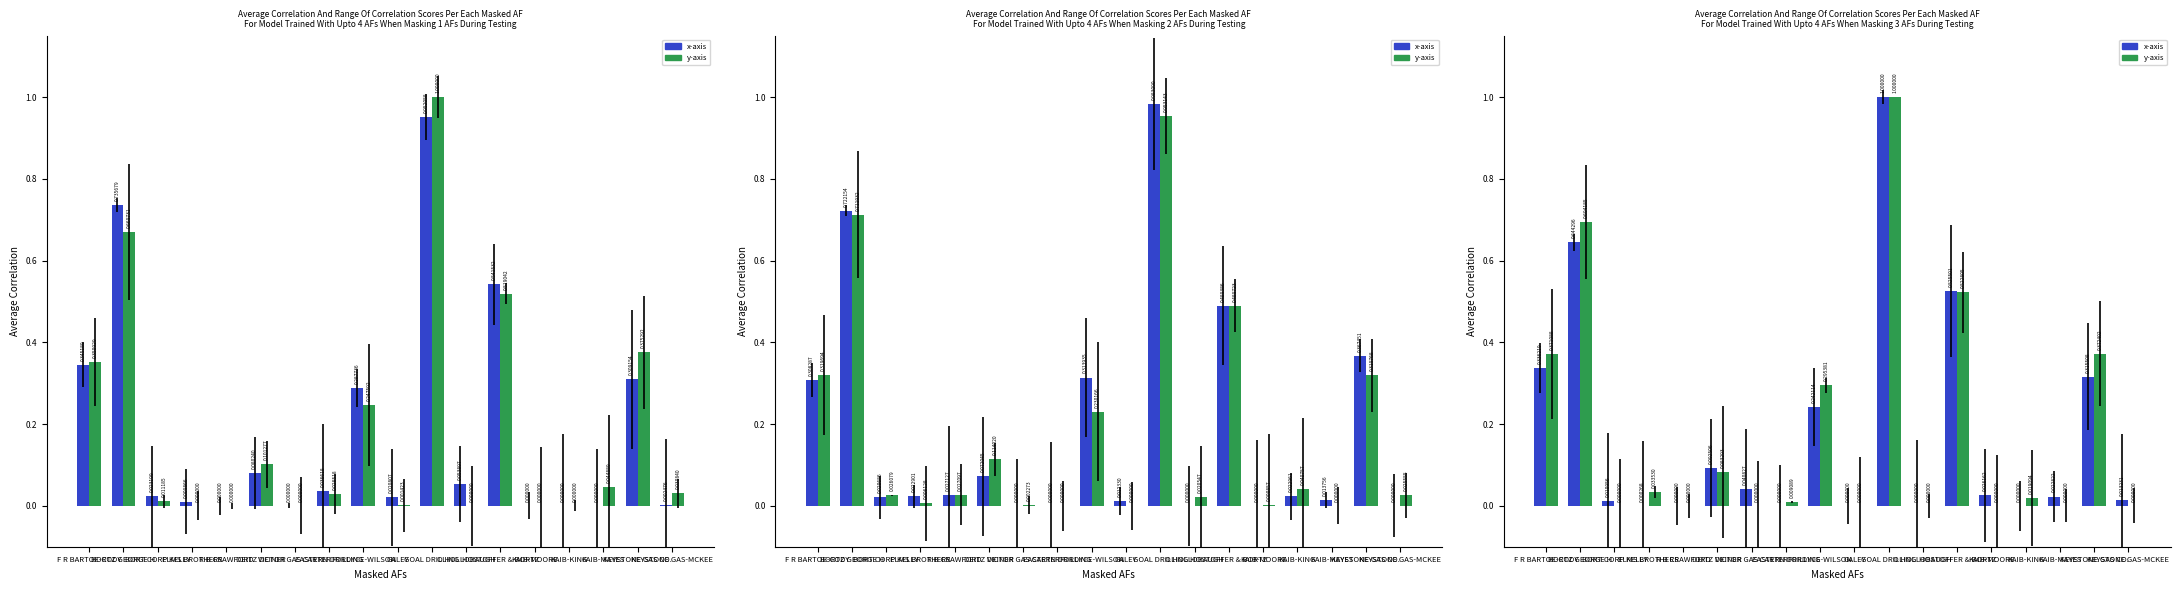

List the series in order of their peak value, lowest first.

x-axis, y-axis